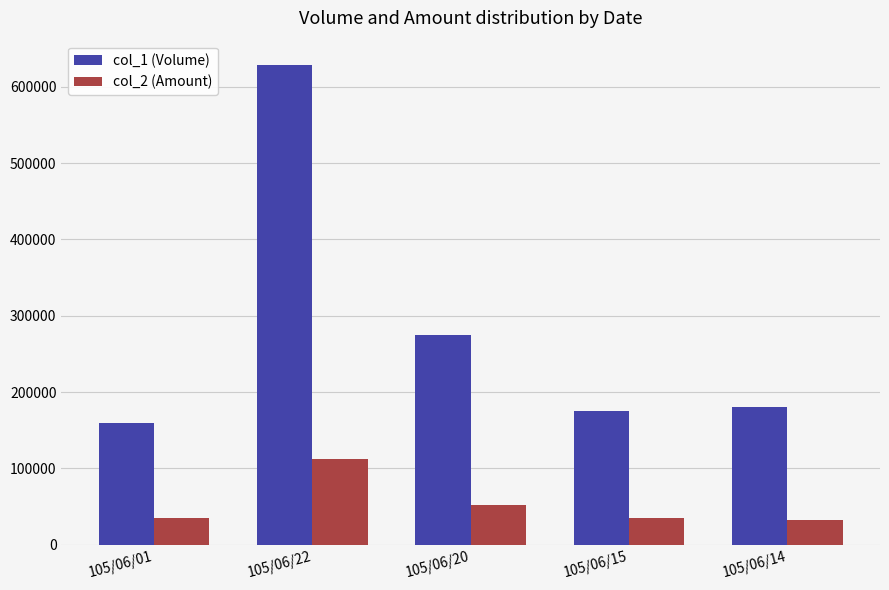

Rank the series by their maximum value, from highest to lowest.

col_1 (Volume), col_2 (Amount)